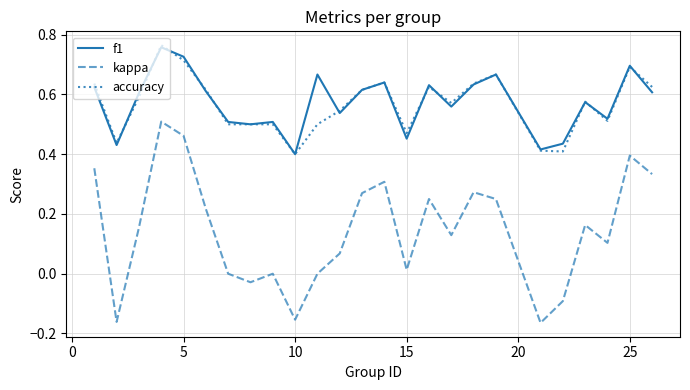

True or false: accuracy and kappa cross at least once.

False